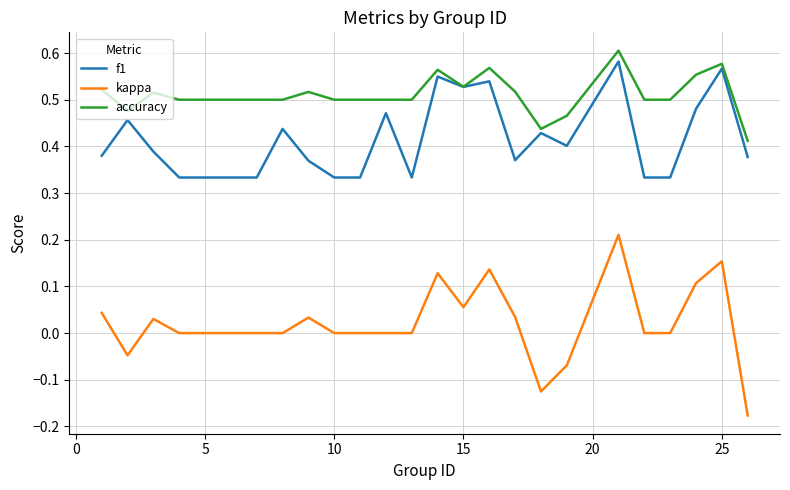

Does the chart display data point markers on the line(s)?

No